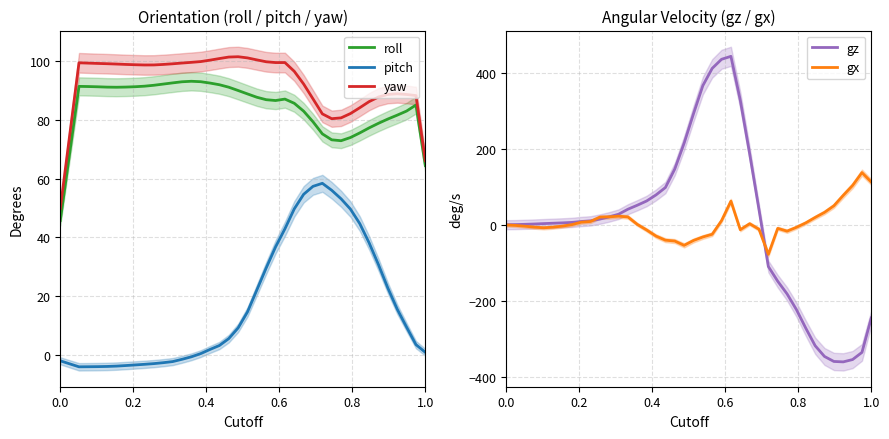

What is the maximum value for roll?

93.2